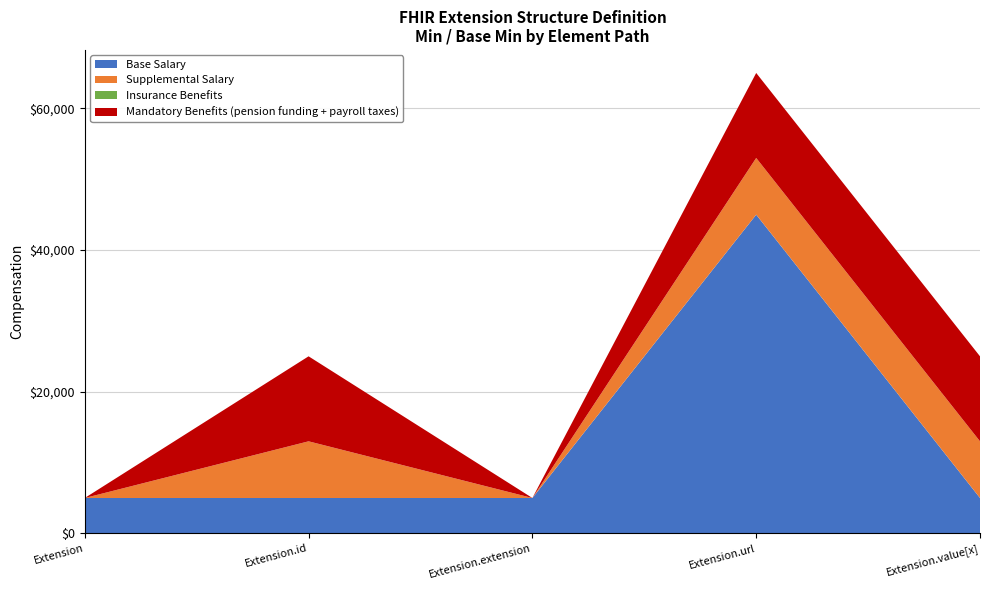

What is the highest value of the Base Salary series?

45000